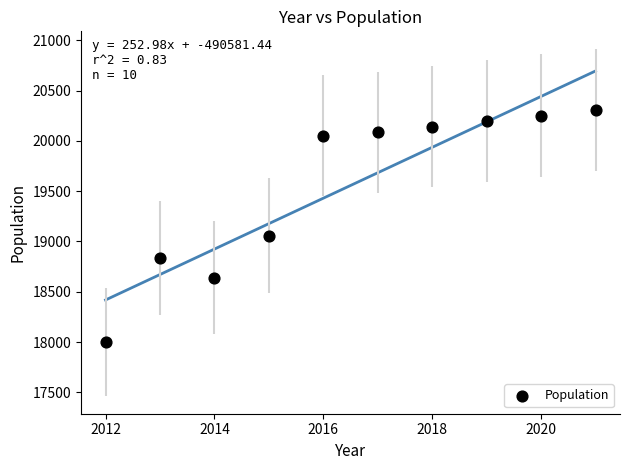

What is the range of Y values (max minus min)?

2307